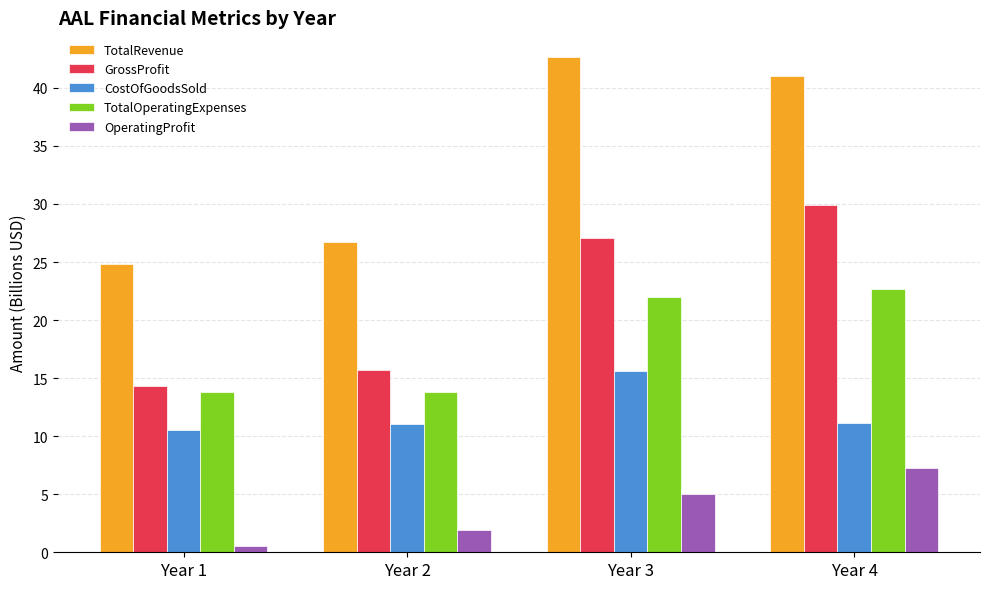

The GrossProfit series shows 21.8 at Year 1. True or false?

False